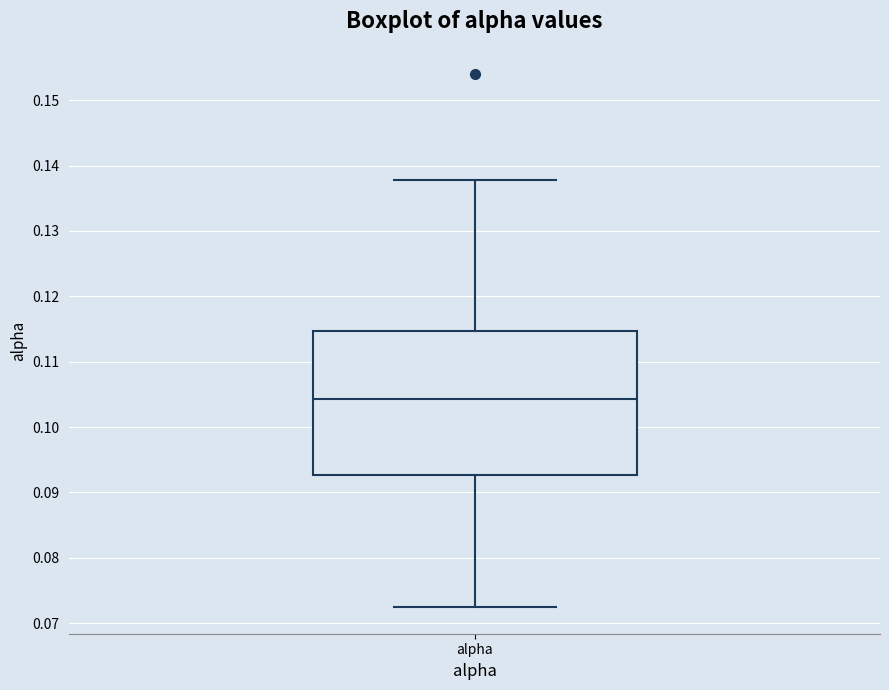

Where is the lower edge of the box for alpha on the y-axis? The values are not printed on the chart, so give them approximately, as read against the axis.

0.093